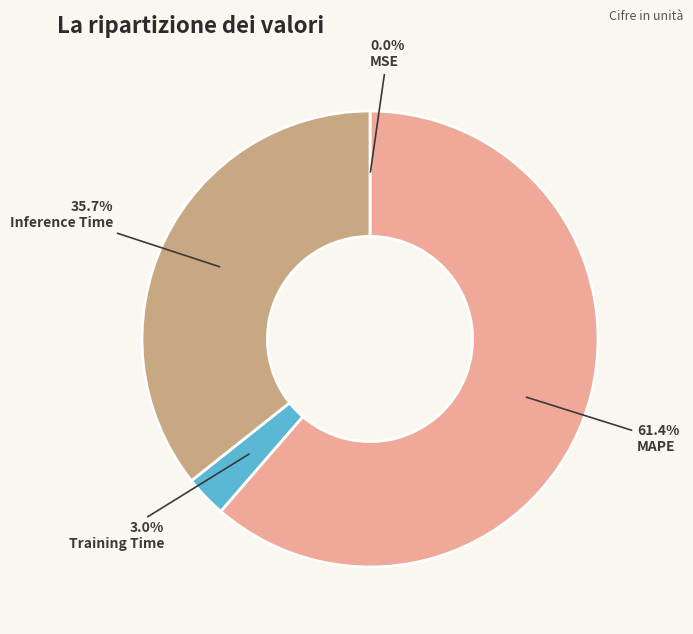

Which slice represents more than half of the pie?

MAPE